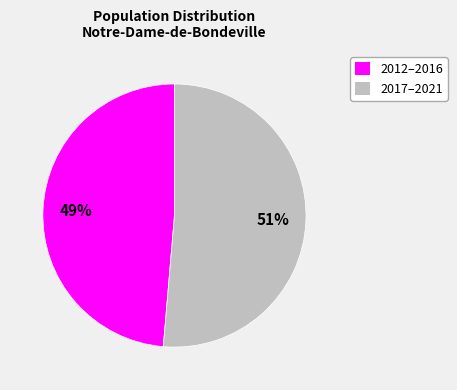

Does any single category account for the majority?

Yes